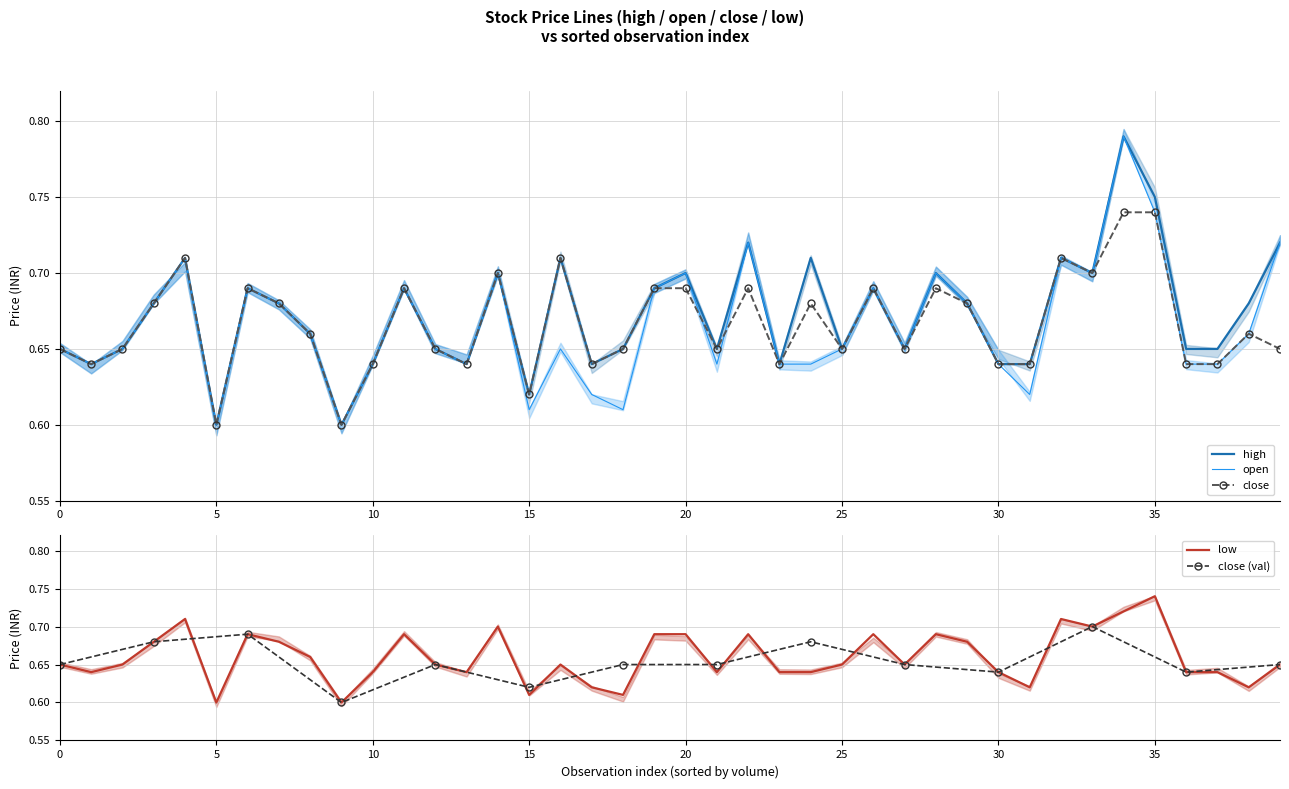

How many lines are shown in the chart?

4